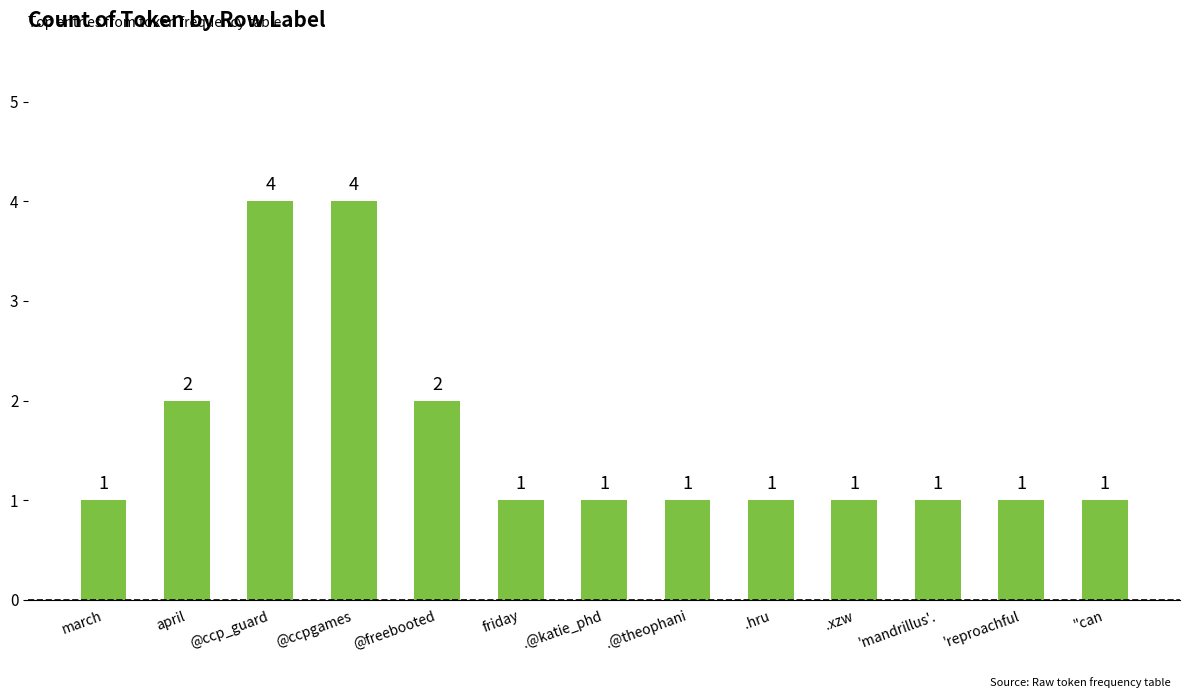

What position from the left is @ccp_guard?

3